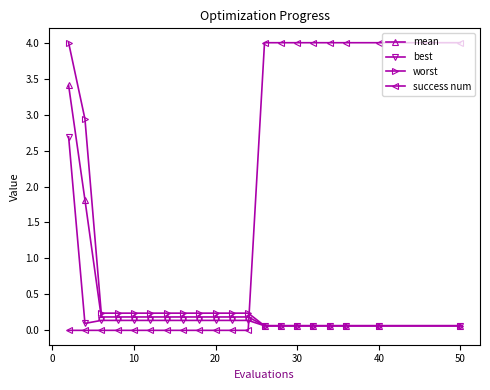

Which series has the largest total across all categories?

success num